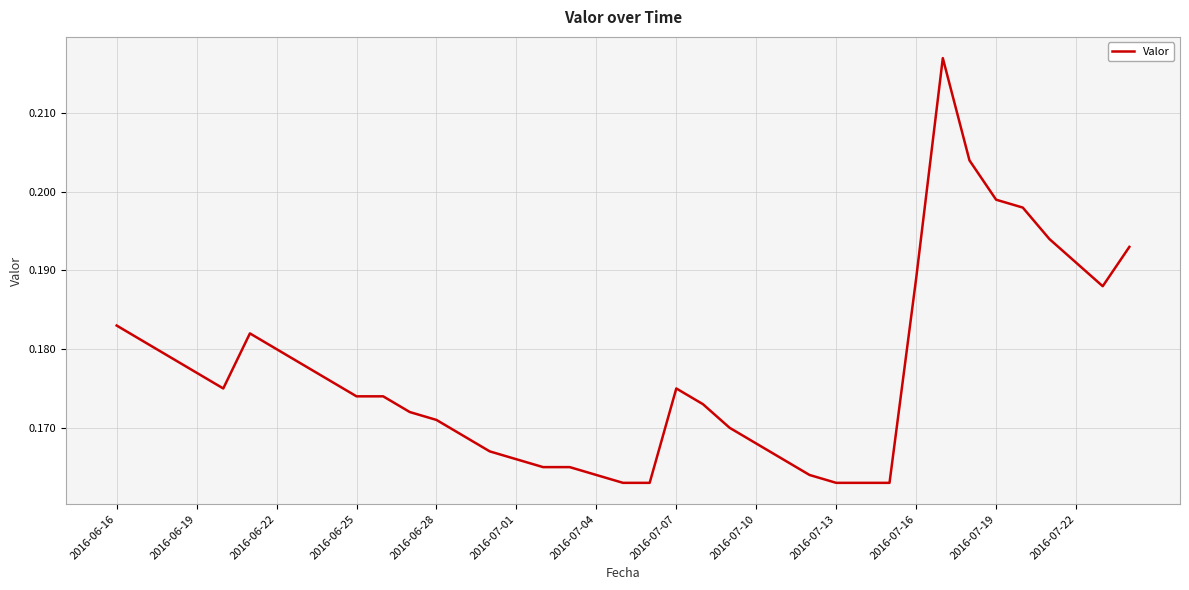

How many lines are shown in the chart?

1